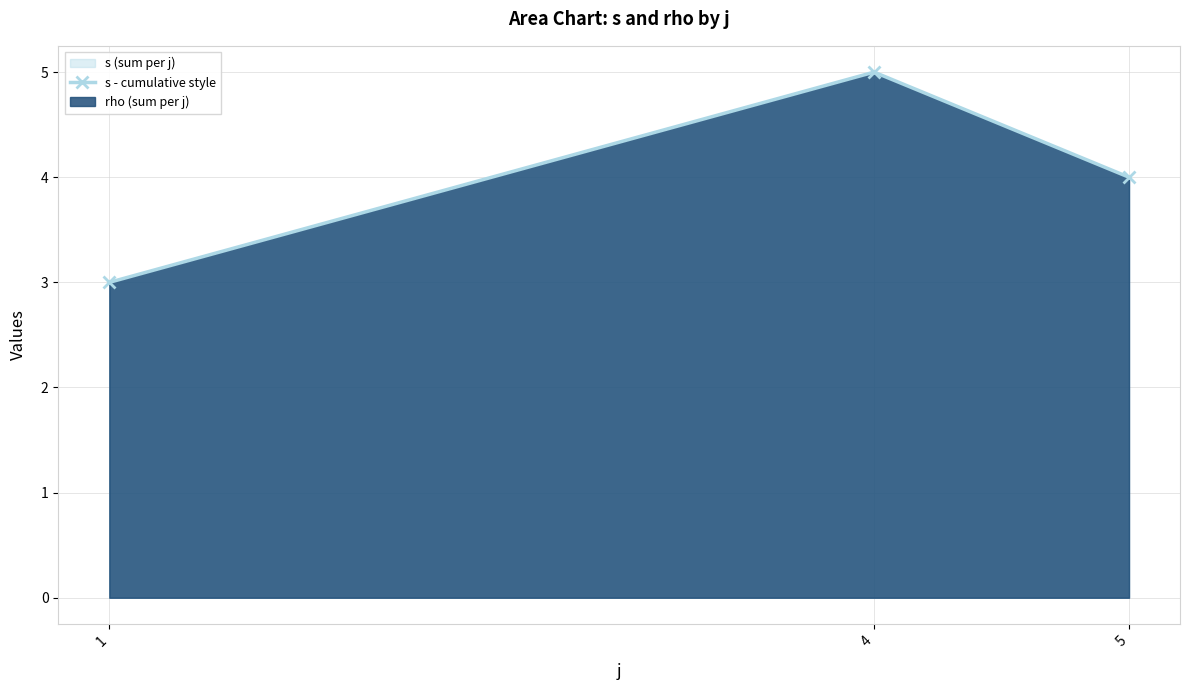

What is the value of the 1st point from the left?

3